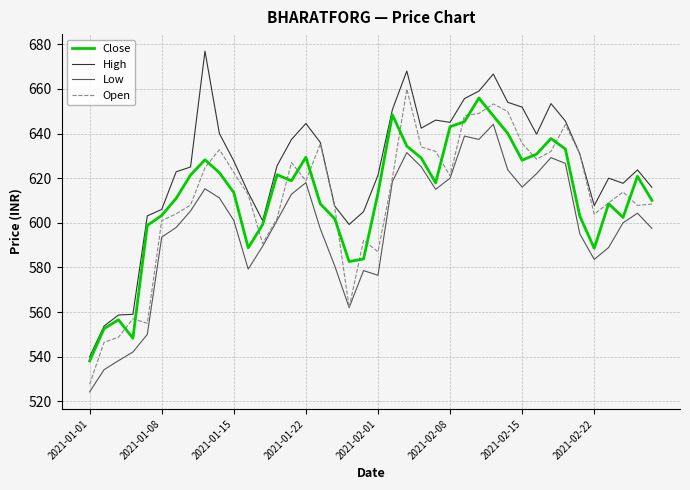

What is the maximum value shown in the chart?

676.9